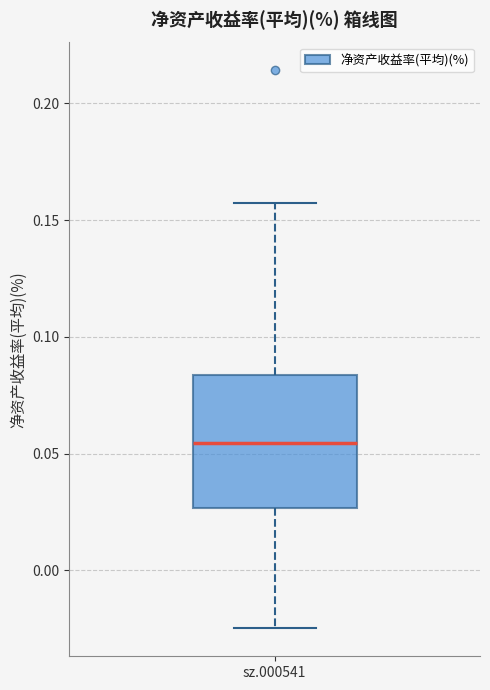

Read this box plot against the y-axis: the position of the median line, the range covered by the box, and the ends of both whiskers. The values are not printed on the chart, so give them approximately, as read against the axis.

median 0.055, box 0.025 to 0.085, whiskers -0.025 to 0.155